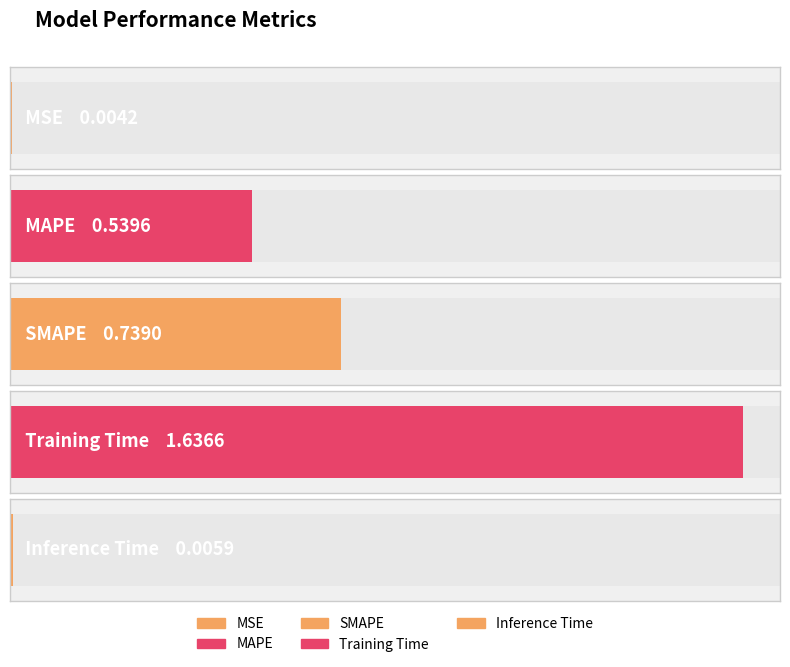

Between SMAPE and MAPE, which is larger?

SMAPE